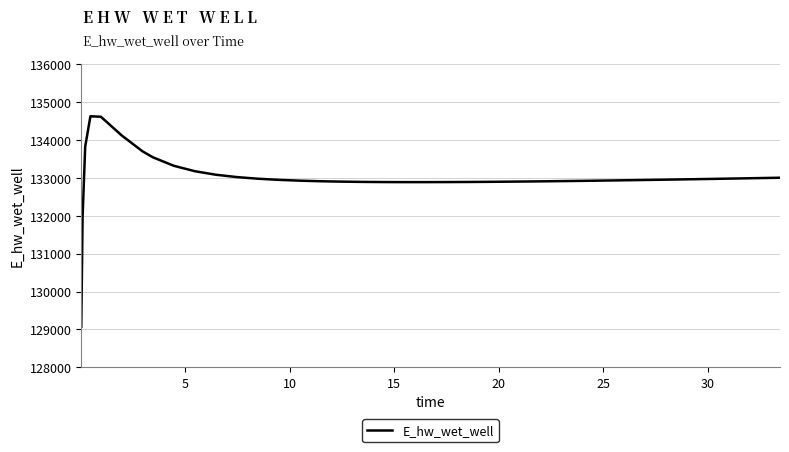

What is the maximum value shown in the chart?

134627.9